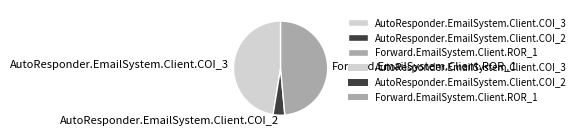

What is the ratio of the value at Forward.EmailSystem.Client.ROR_1 to the value at AutoResponder.EmailSystem.Client.COI_2?

12.1